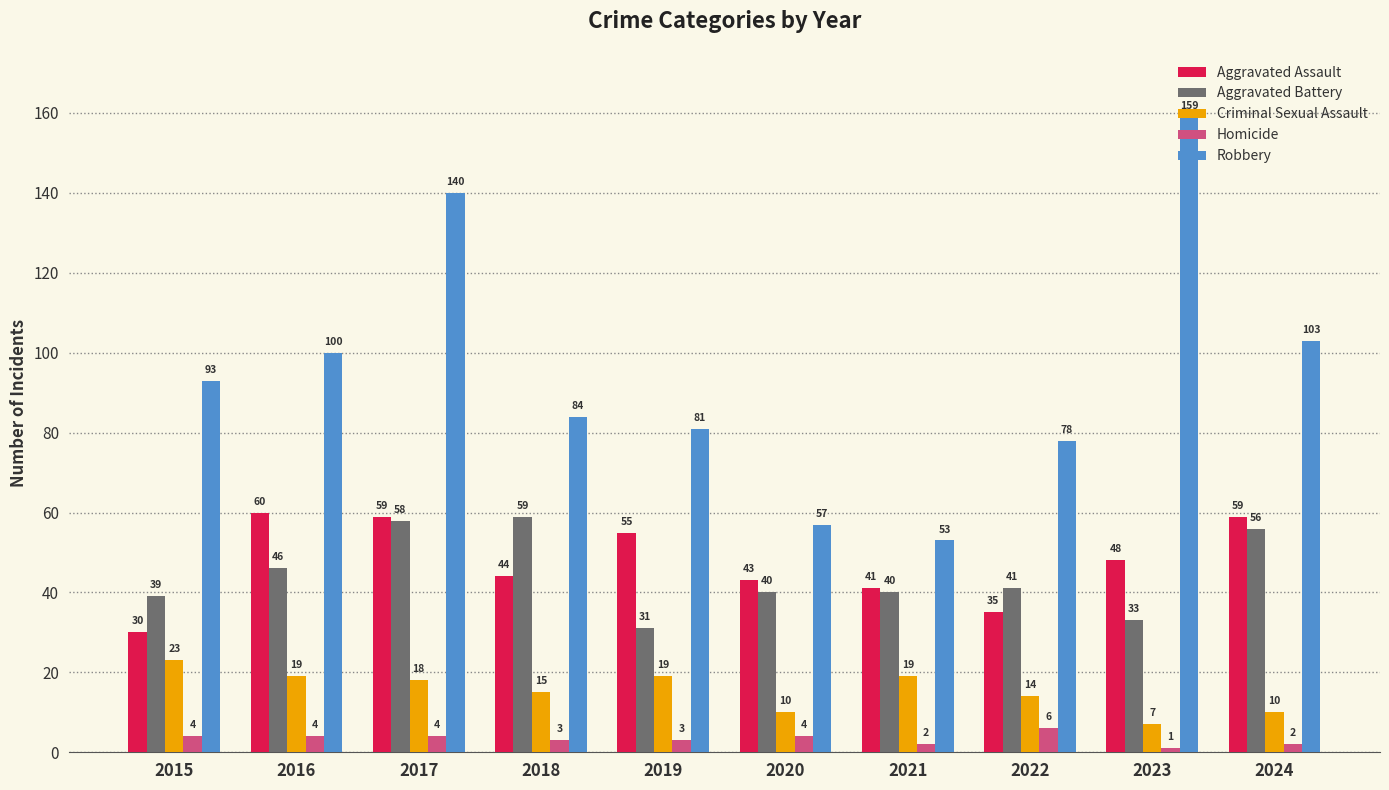

What is the minimum value for Aggravated Assault?

30